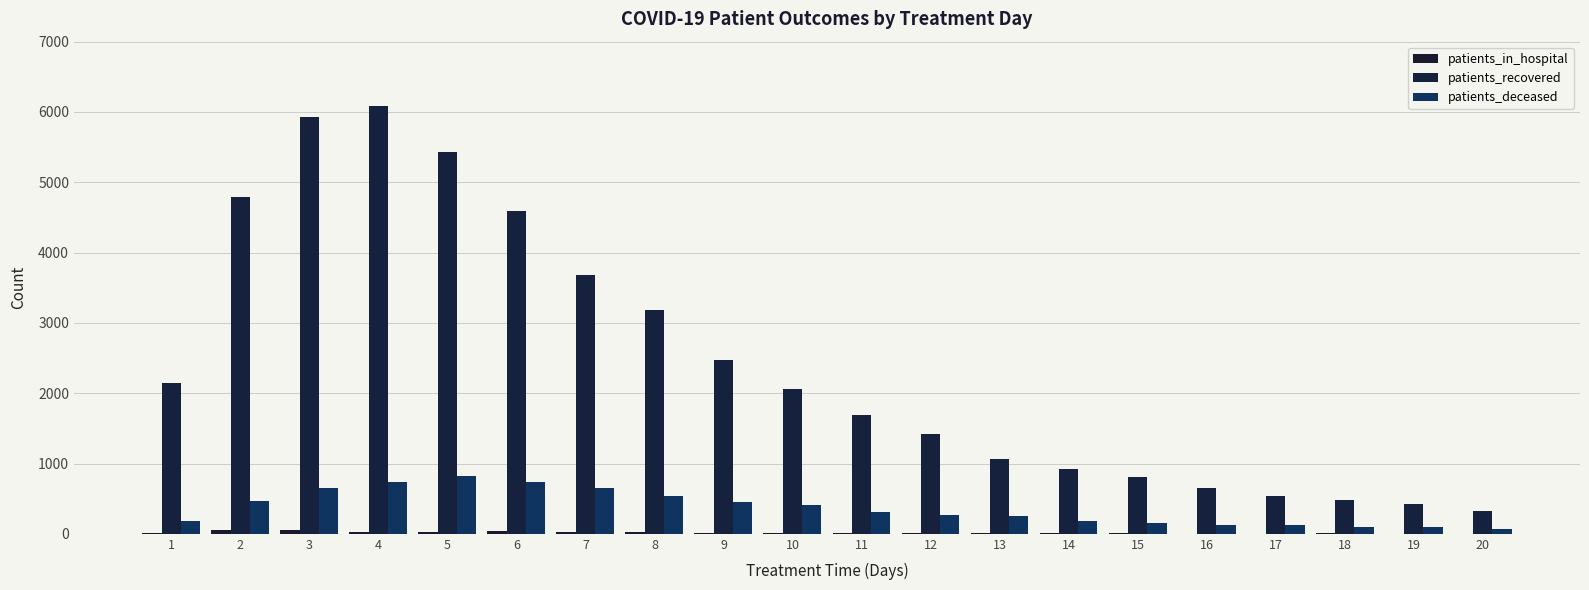

What is the difference between the maximum and minimum values in the patients_deceased series?

746